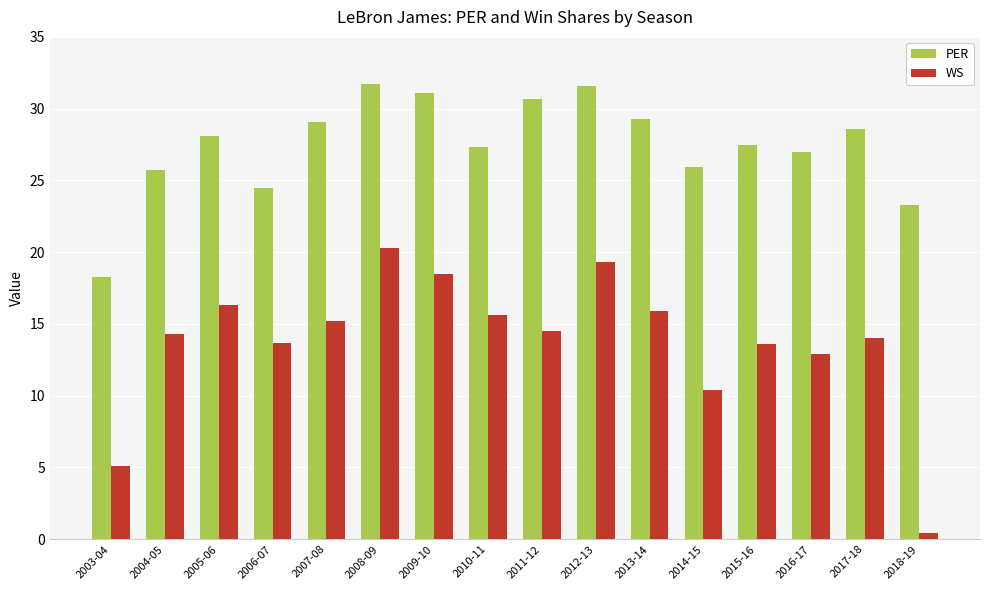

What is the spread (max minus min) of values at 2008-09?

11.4